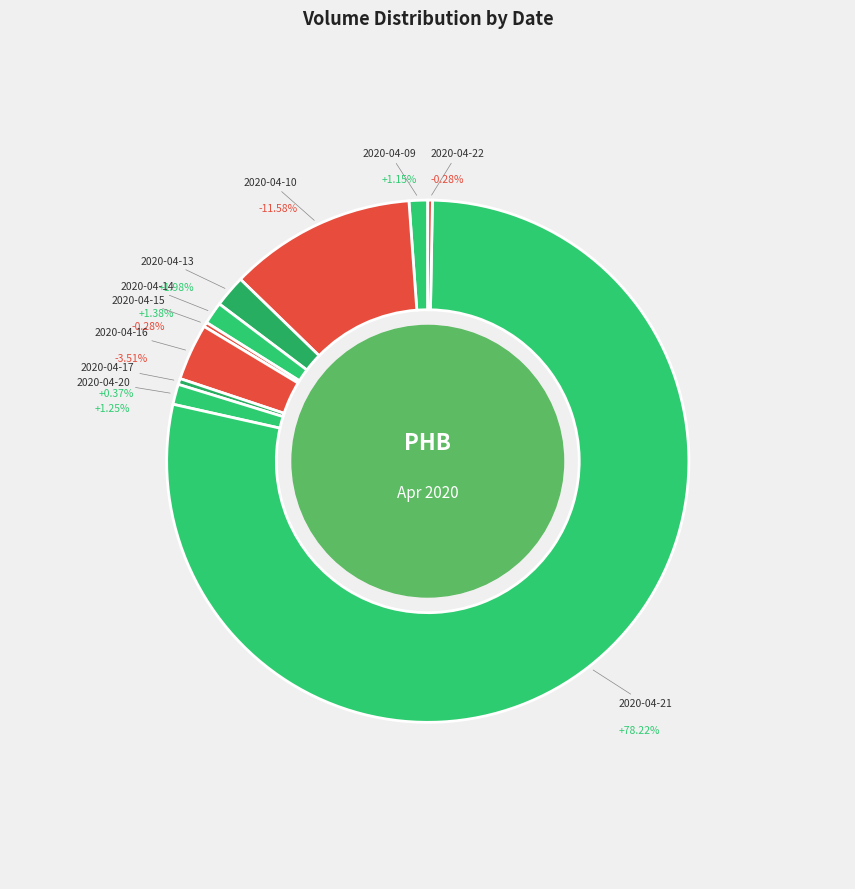

Does 2020-04-21 account for over 50% of the chart?

Yes